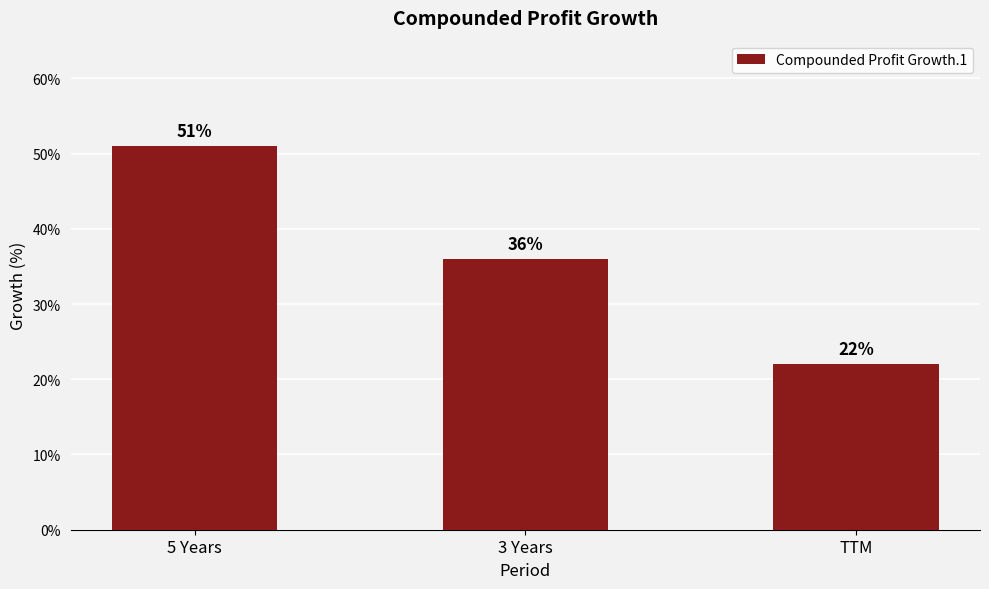

List the labels in order of value, largest first.

5 Years, 3 Years, TTM